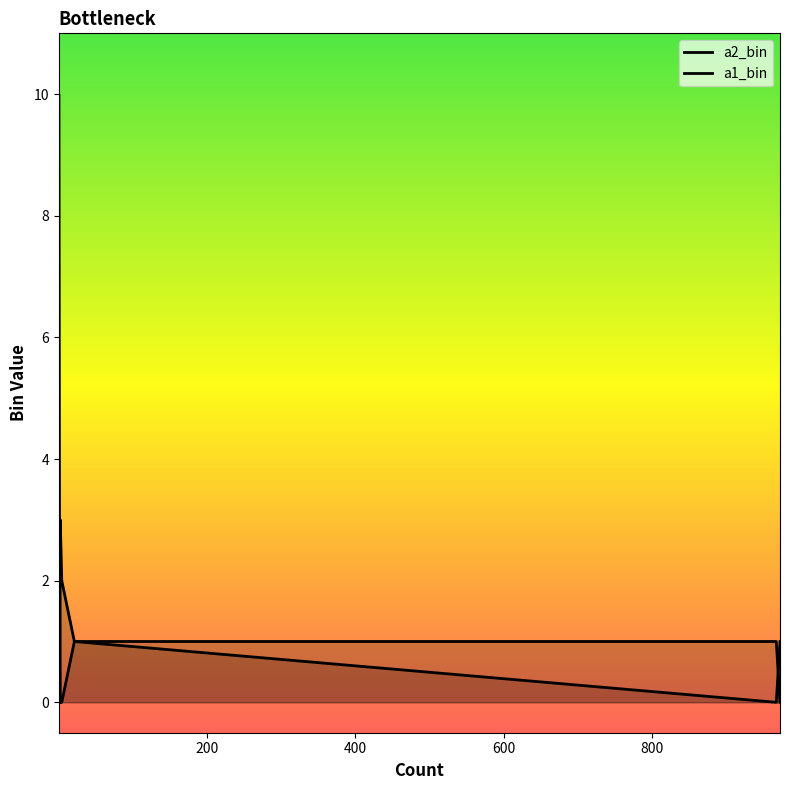

What is the sum of the a1_bin values at 2 and 967?

3